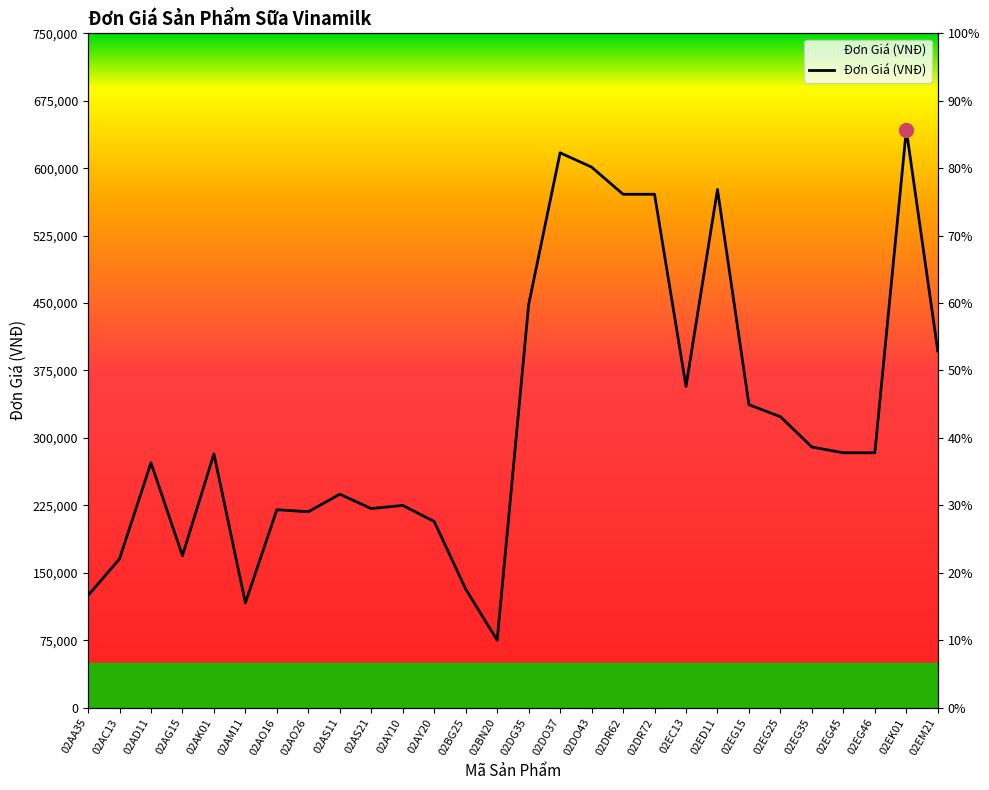

How many interior local peaks (higher than both neighbors) does the data have?

8